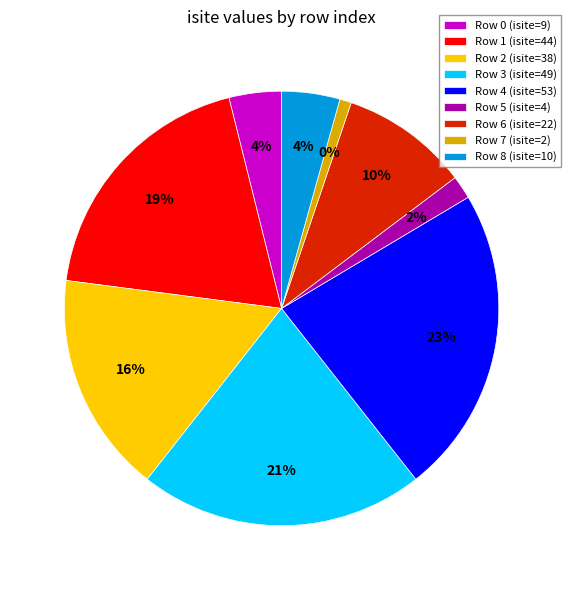

What is the change in value from 1 to 7?

-42